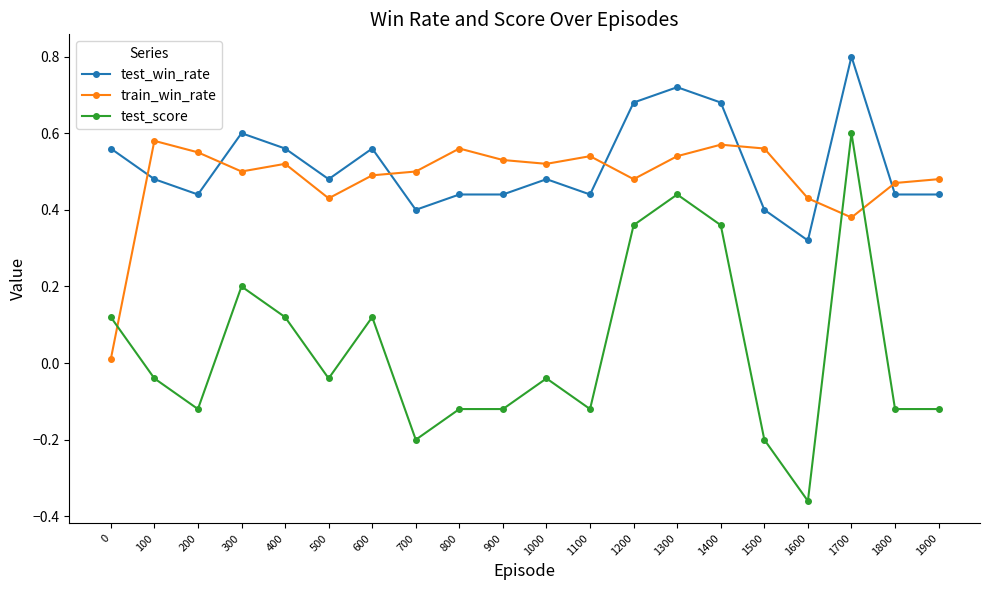

Is it true that test_win_rate equals 0.6 at 600?

True